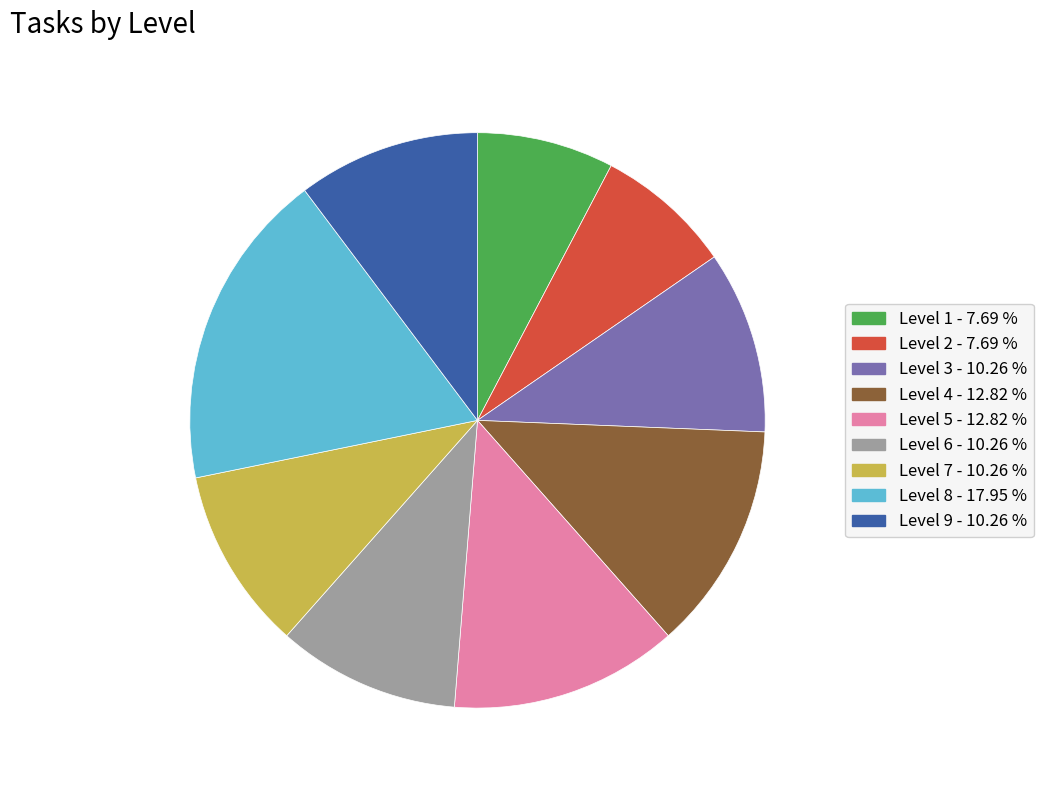

Between Level 4 - 12.82 % and Level 1 - 7.69 %, which is larger?

Level 4 - 12.82 %